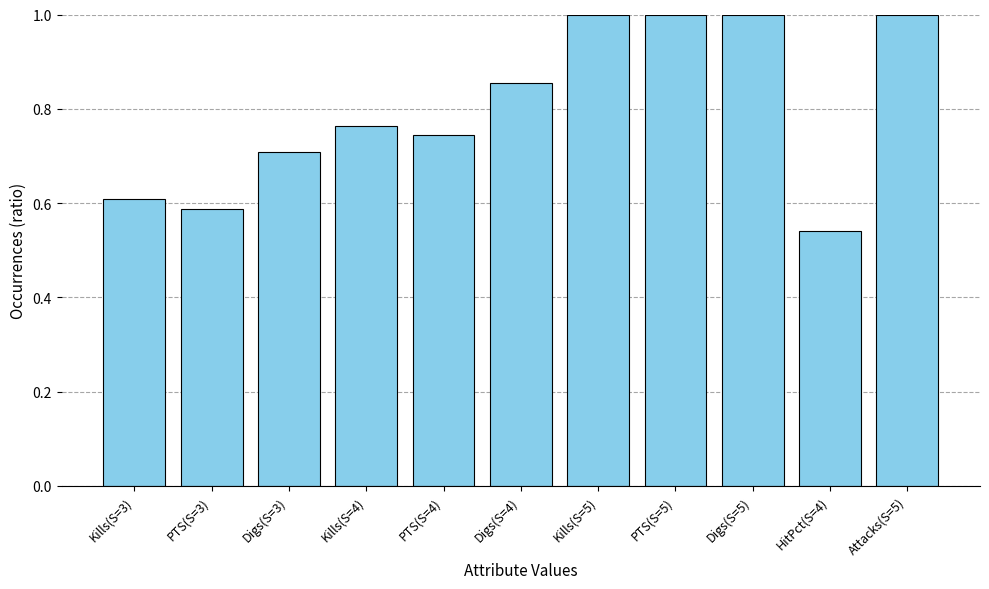

Is it true that the value at PTS(S=5) is 0.6?

False